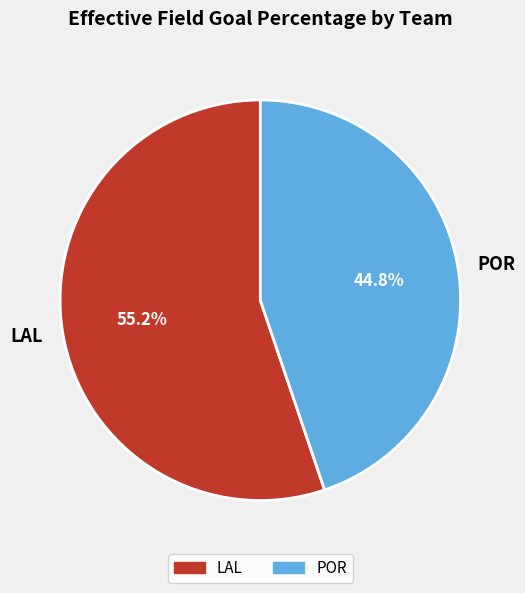

What is the majority slice?

LAL